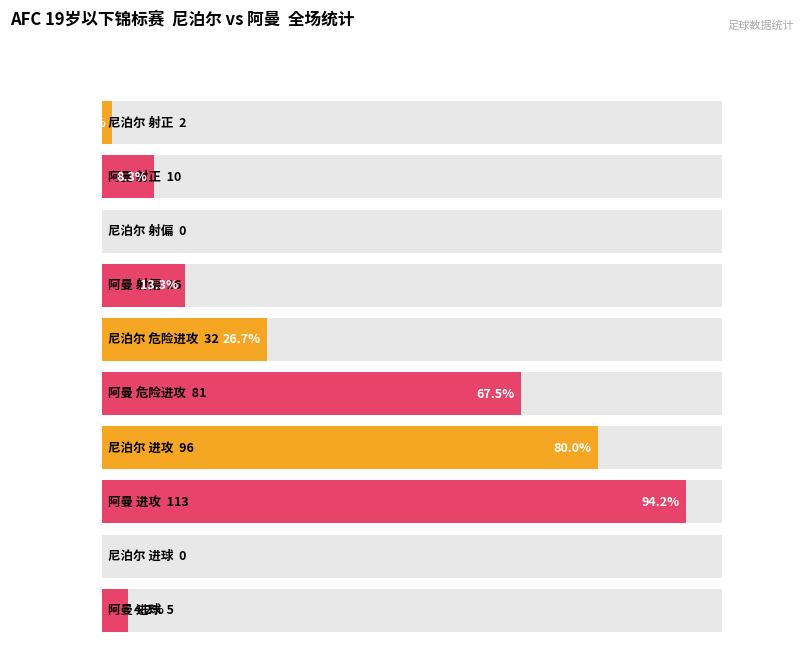

List the labels in order of value, smallest first.

尼泊尔19岁以下 射偏, 尼泊尔 19岁以下 进球, 尼泊尔19岁以下 射正, 阿曼 19岁以下 进球, 阿曼19岁以下 射正, 阿曼19岁以下 射偏, 尼泊尔19岁以下 危险进攻, 阿曼19岁以下 危险进攻, 尼泊尔19岁以下 进攻, 阿曼19岁以下 进攻